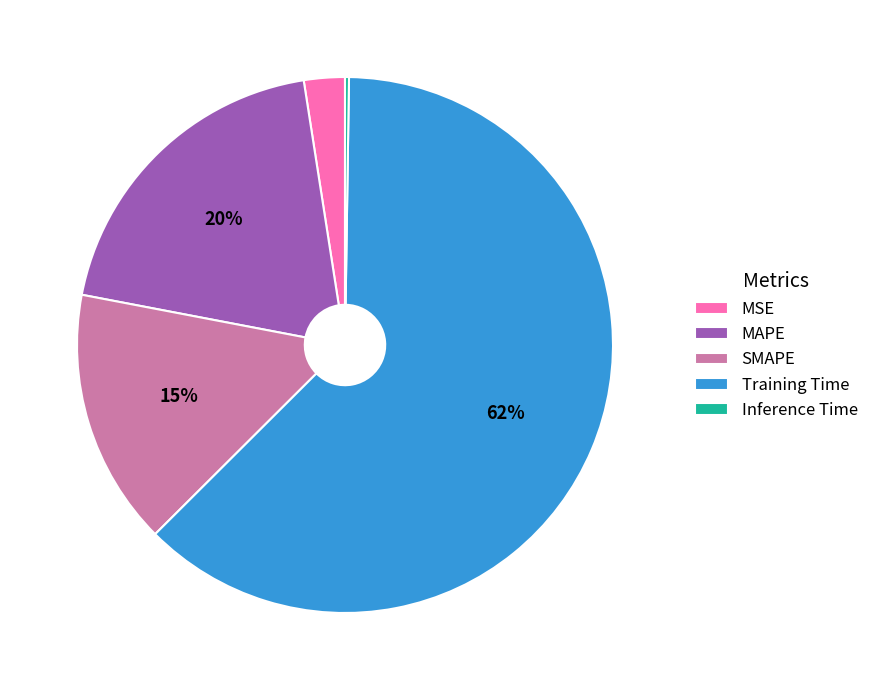

What percentage is the MSE slice, to the nearest percent?

2%